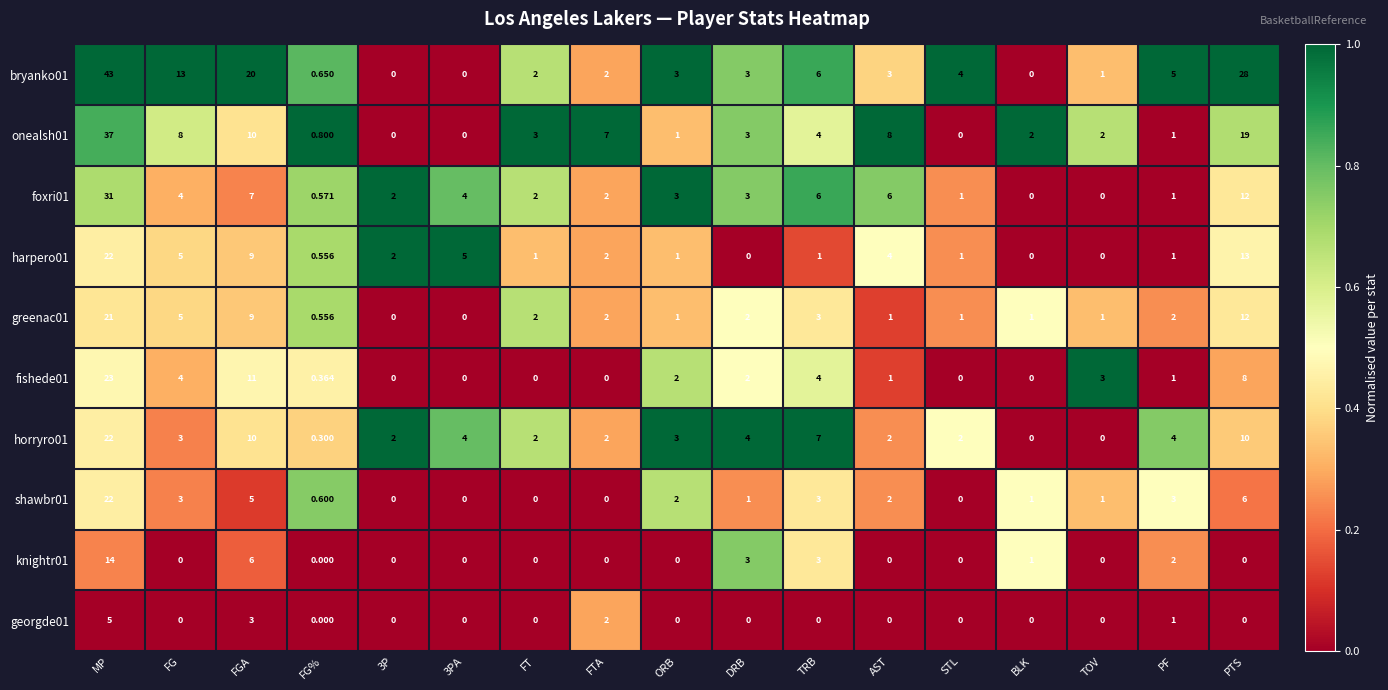

At which category is the sum across all series the highest?

MP